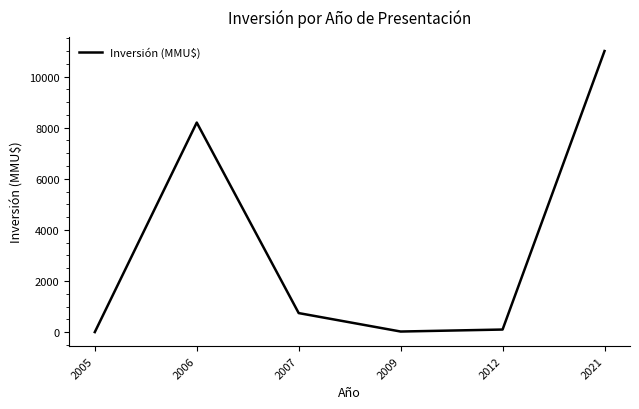

What is the difference between the second highest and second lowest values?

8178